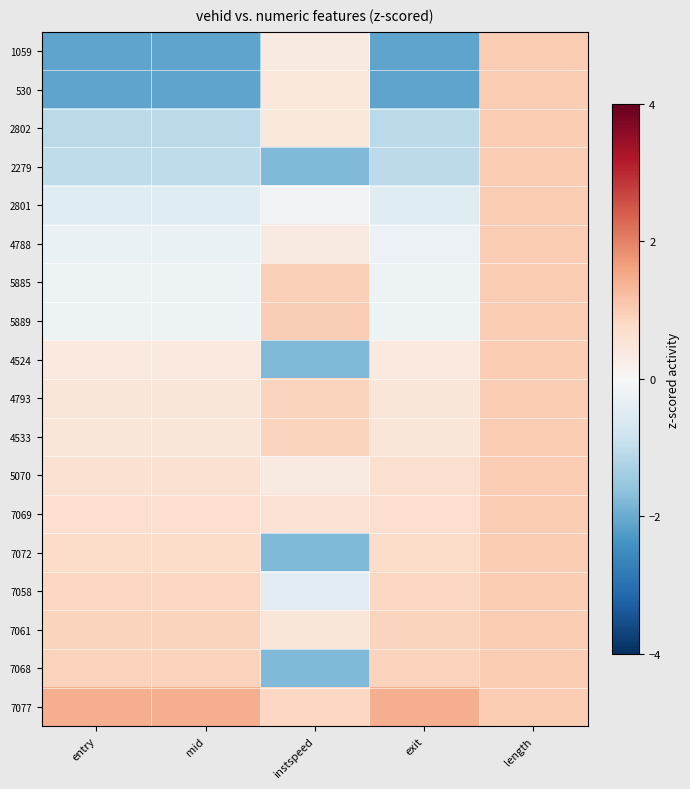

How many categories are shown in the chart?

5